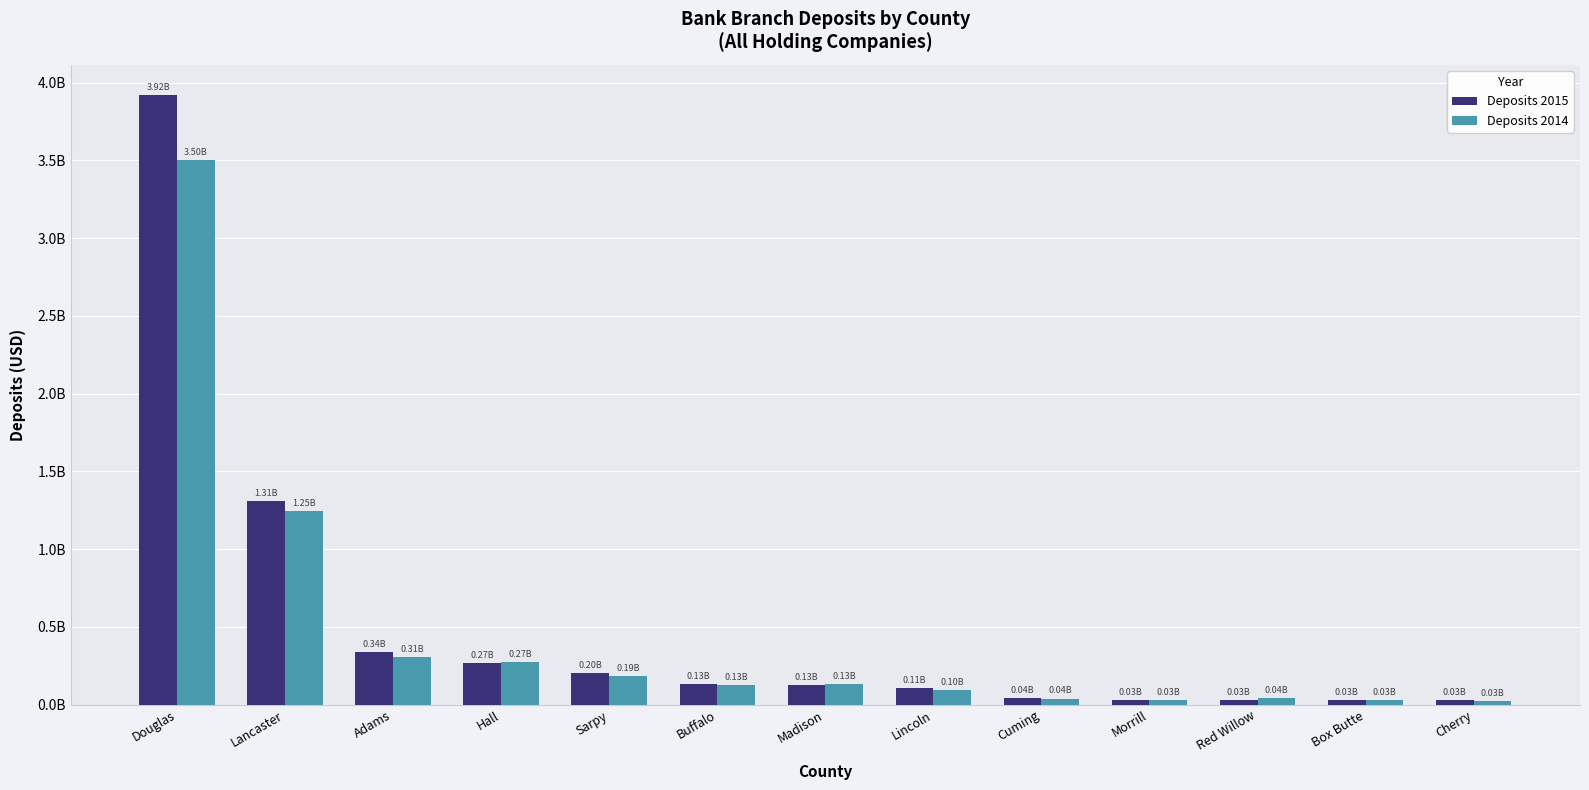

What is the sum of the Deposits 2014 values at Cherry and Lincoln?

120925000